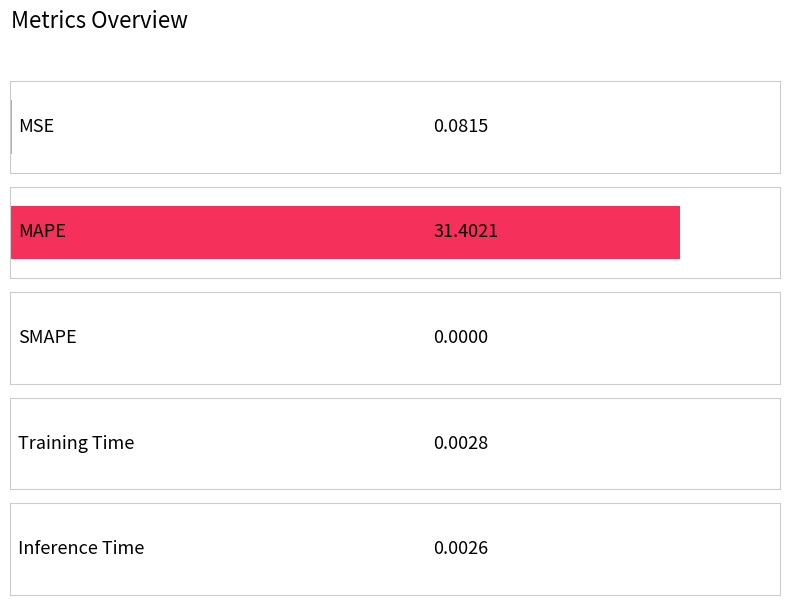

What is the sum of all values?

31.5